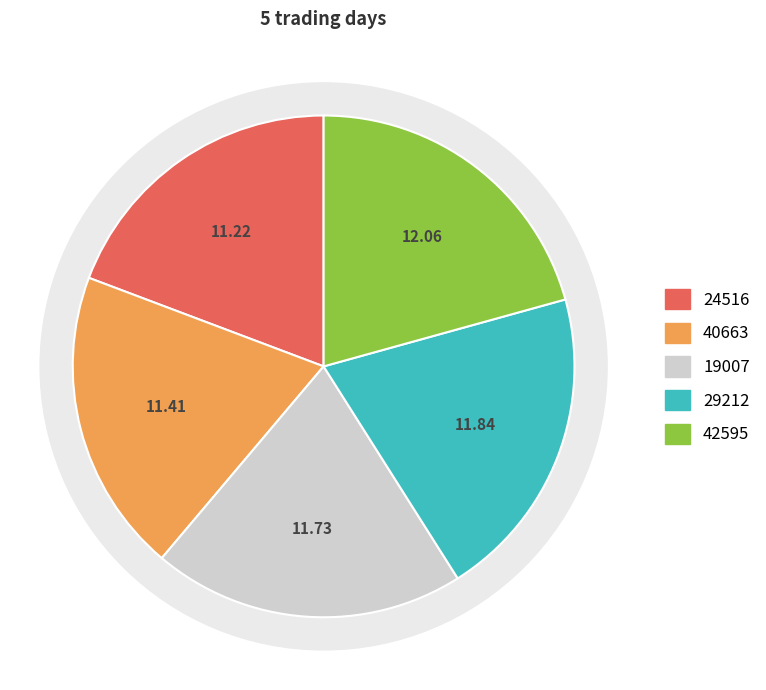

Between 19007 and 40663, which is larger?

19007